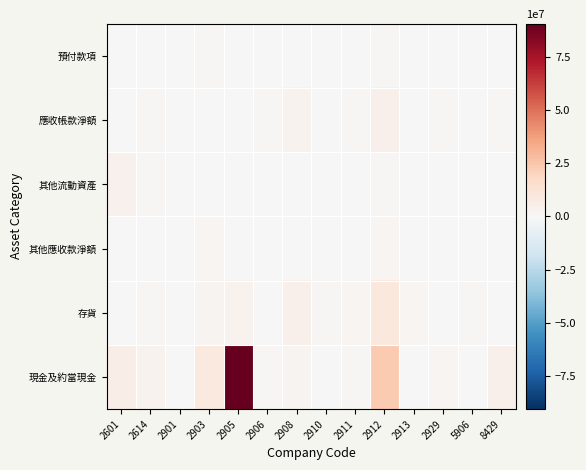

At how many categories does at least one series exceed 3?

14